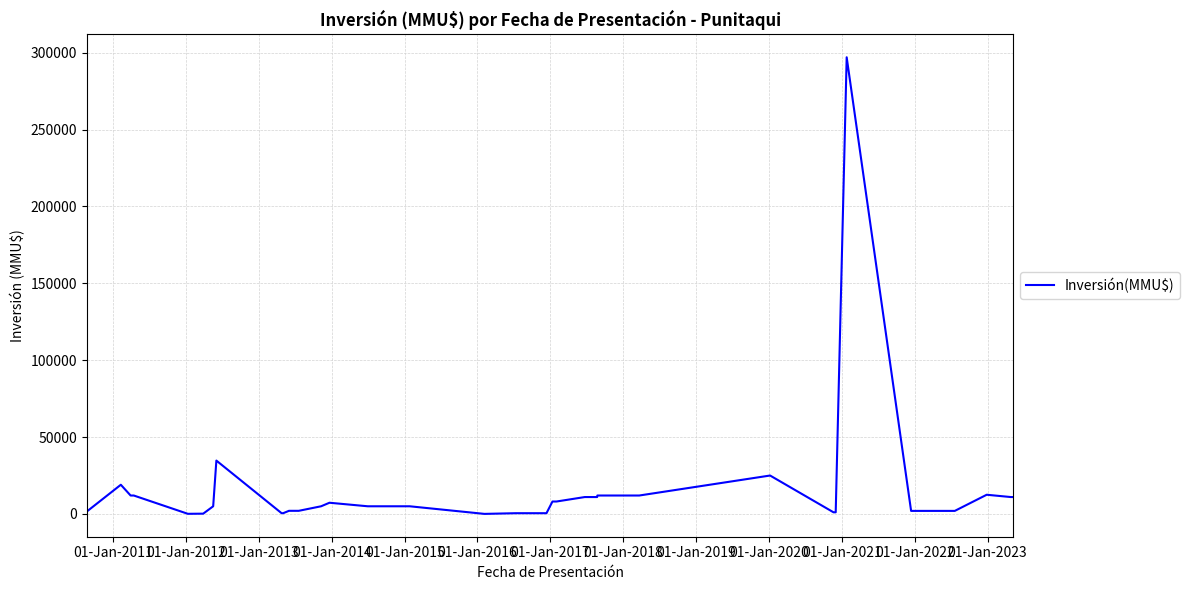

How many lines are shown in the chart?

1